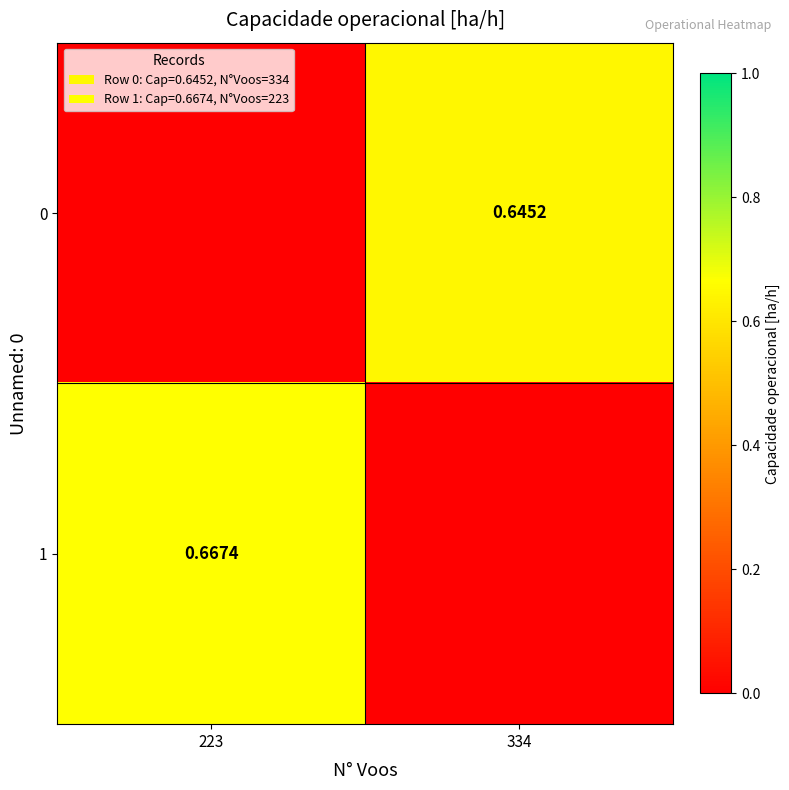

Is the value of 1 at 223 greater than the value of 0 at 334?

Yes